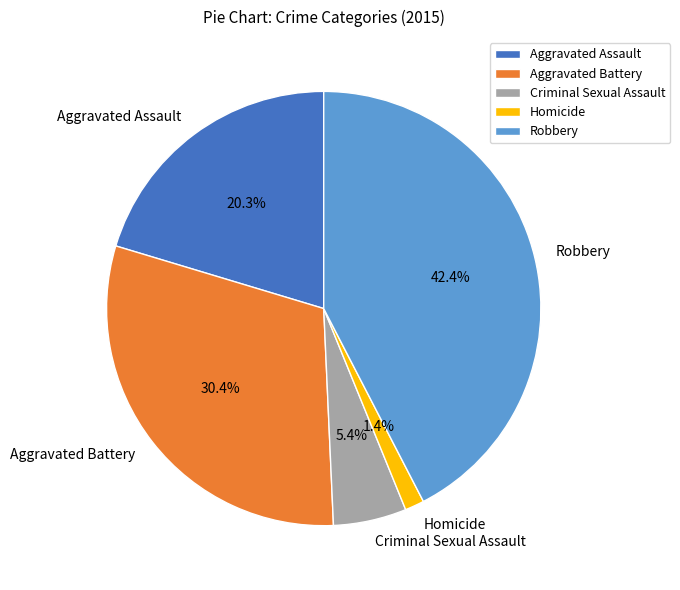

To the nearest percent, what percentage of the pie is Homicide?

1%